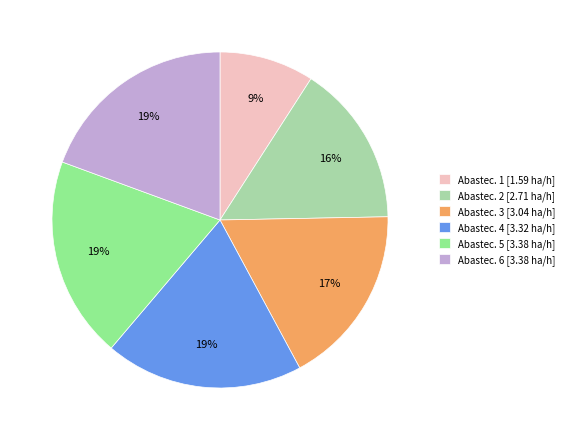

To the nearest percent, what is the average slice percentage?

17%